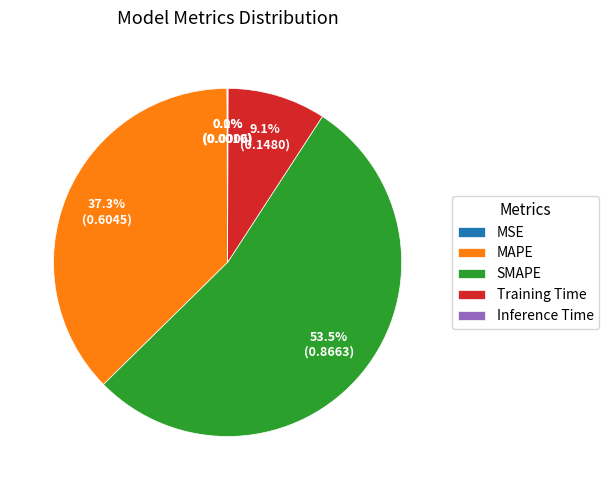

What percentage is the MAPE slice, to the nearest percent?

37%